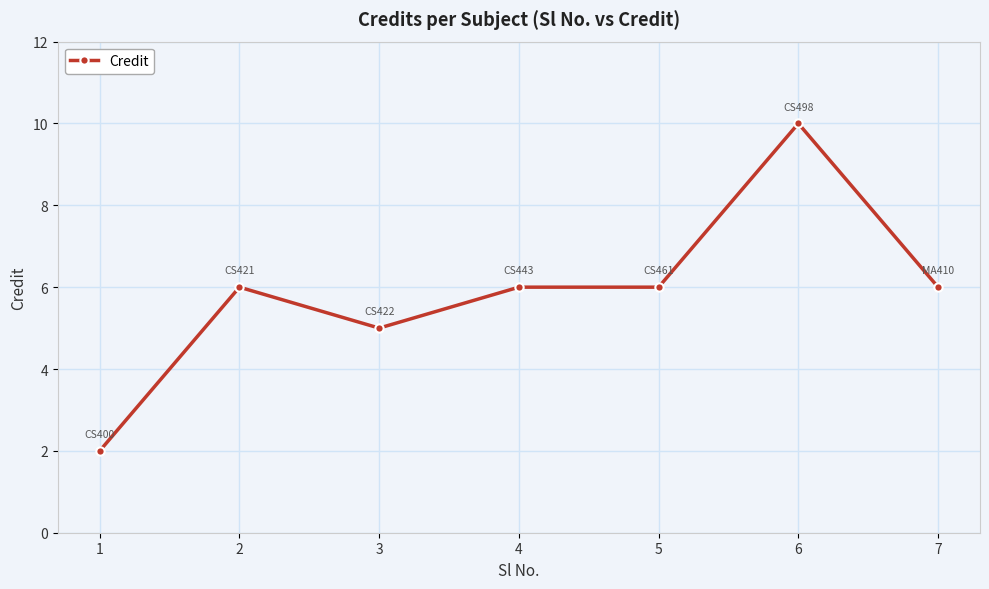

What is the maximum value shown in the chart?

10